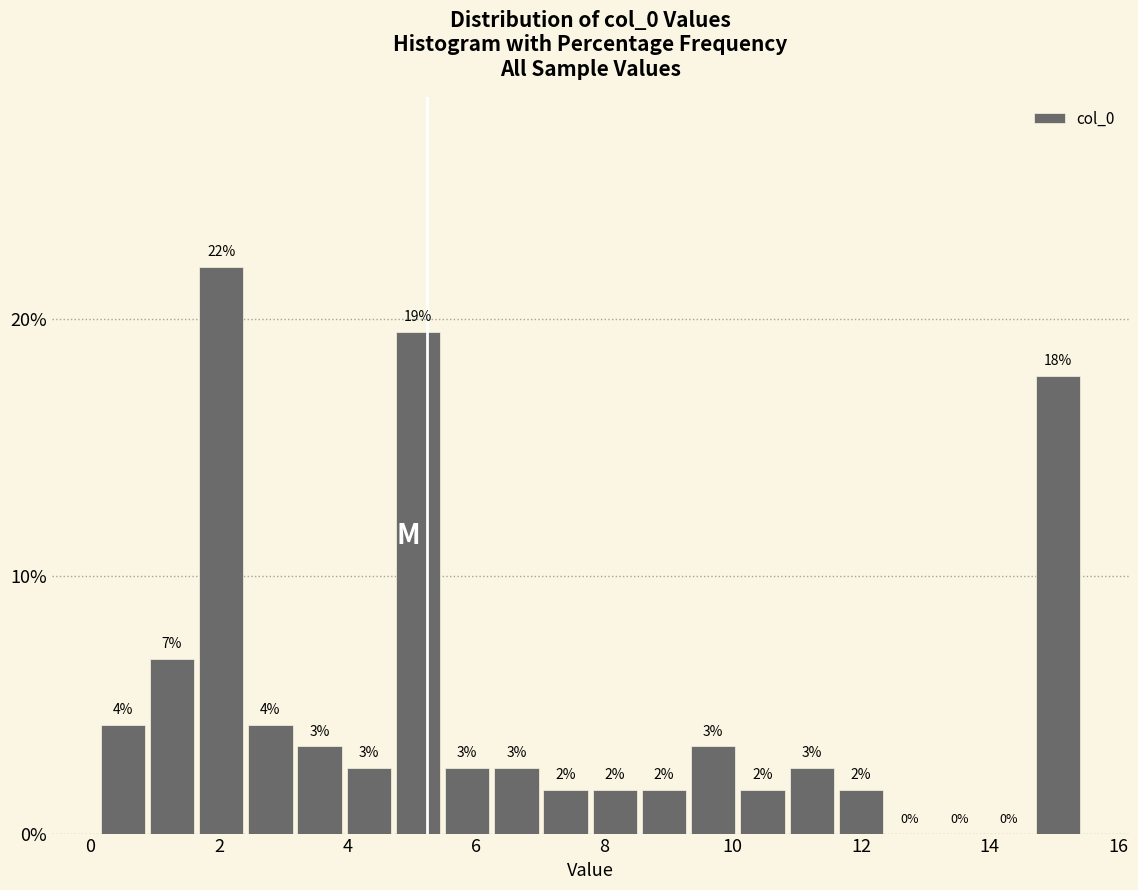

Around what value on the x-axis is the tallest bar? Give the approximate position of its centre, as read against the axis.

2.0